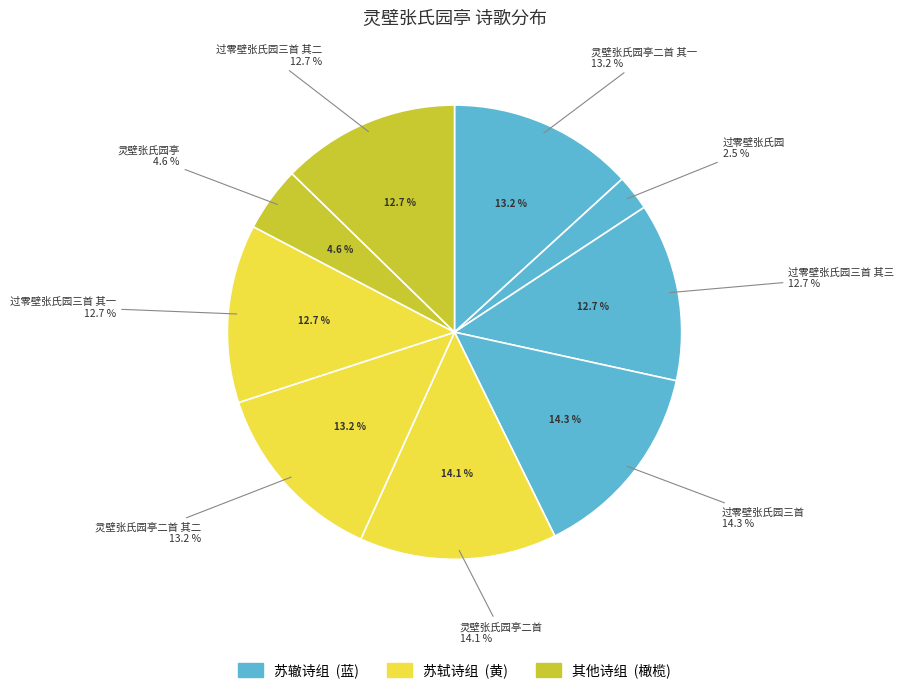

True or false: 过零壁张氏园 accounts for 3% of the total.

True